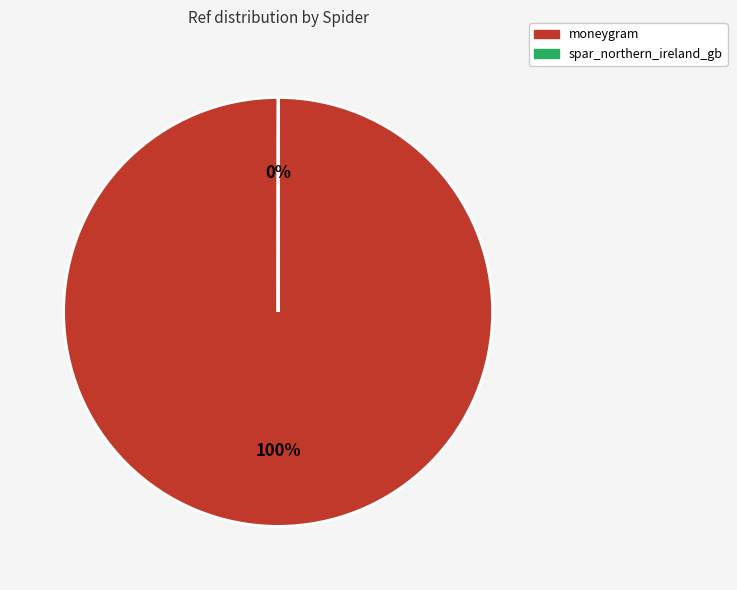

To the nearest percent, what percentage of the pie is moneygram?

100%